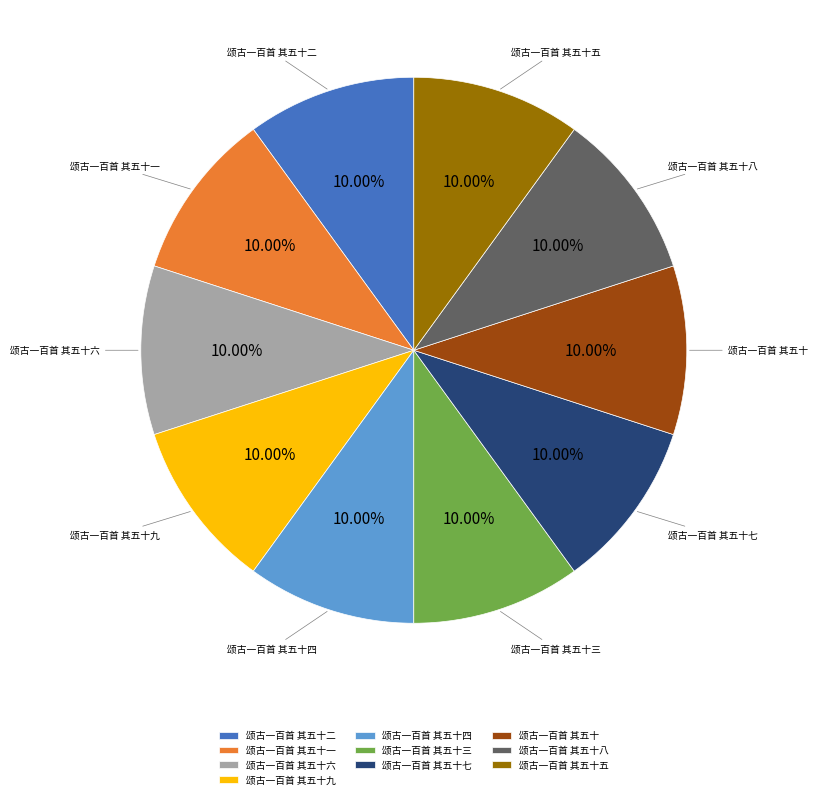

Does any single category account for the majority?

No